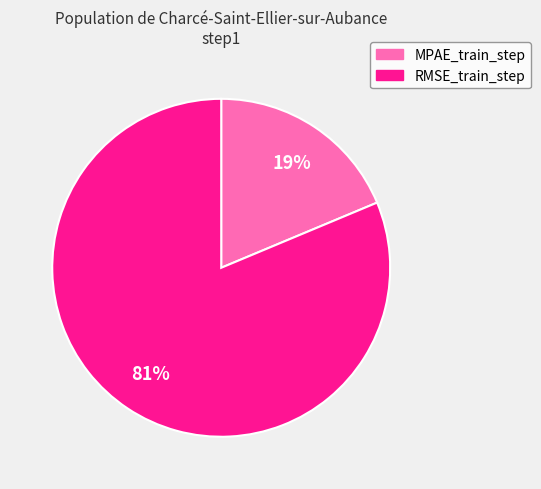

Which category has the biggest portion of the pie?

RMSE_train_step